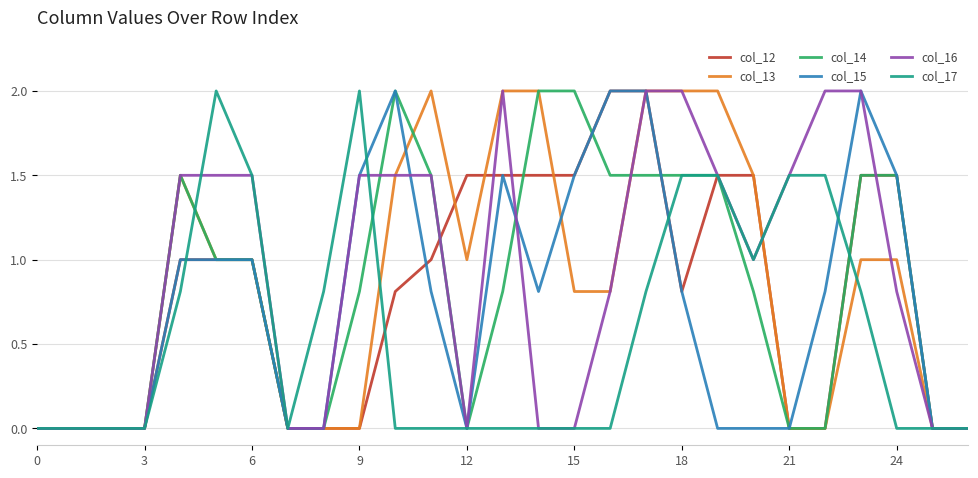

What is the maximum value for col_12?

2.0